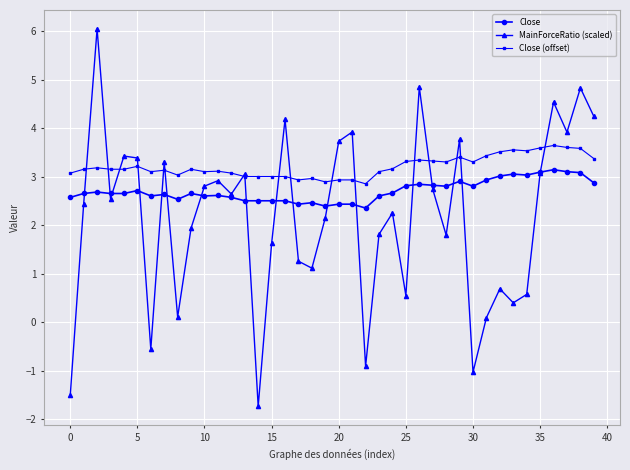

What is the minimum value shown in the chart?

-1.7